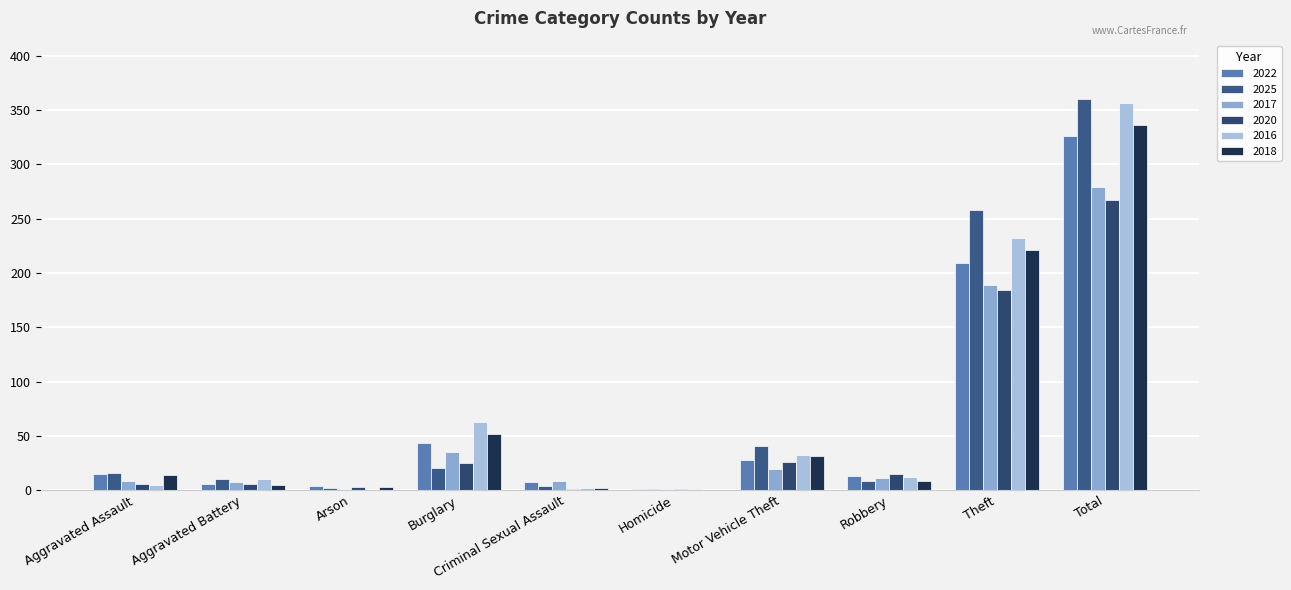

Count the number of categories in the chart.

10